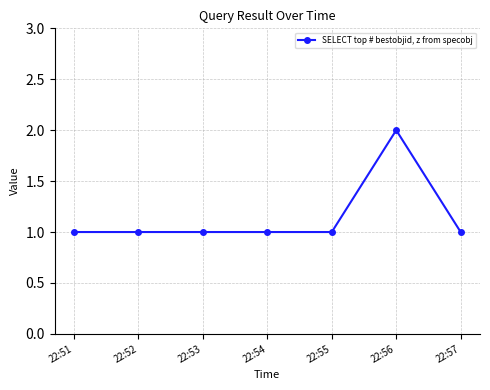

At which category does the chart reach its peak across all series?

22:56